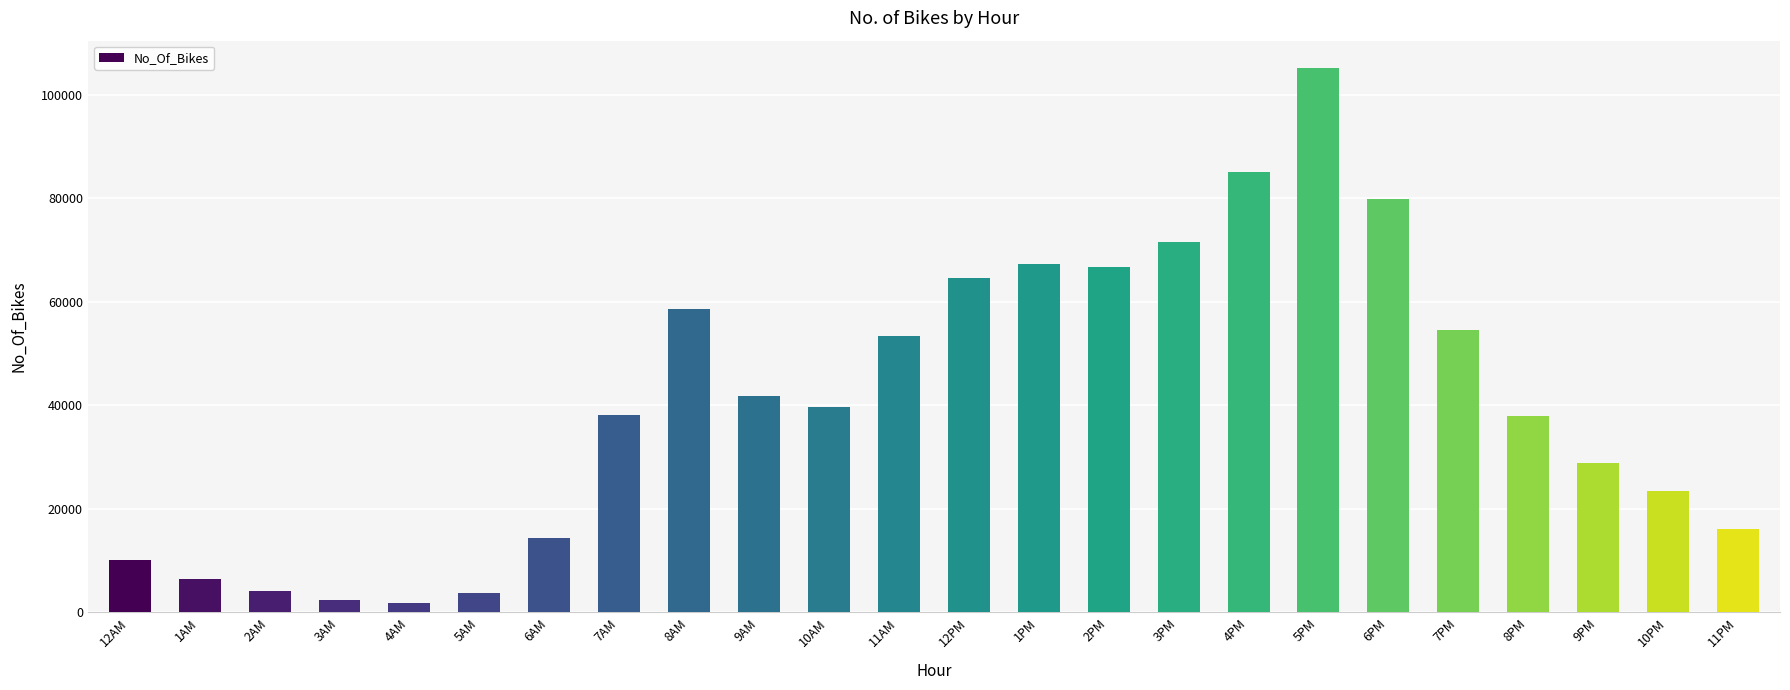

What is the ratio of the value at 1PM to the value at 6AM?

4.7